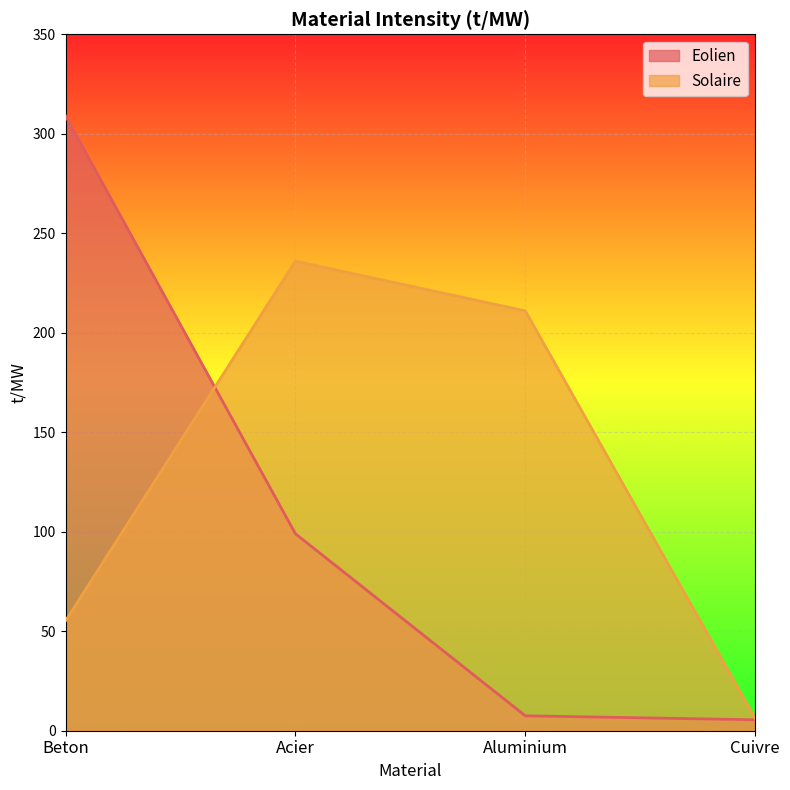

Reading left to right, list all the values displayed in this chart.

Eolien: 309.0	99.0	7.5	5.5
Solaire: 55.2	236.0	211.0	6.2